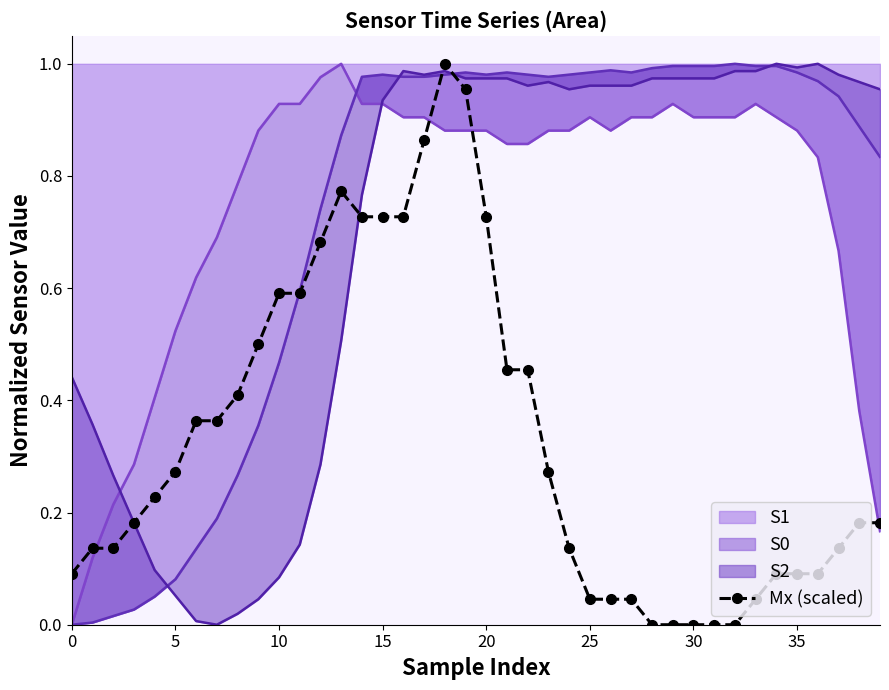

What is the change in value from 5 to 15?

+0.6